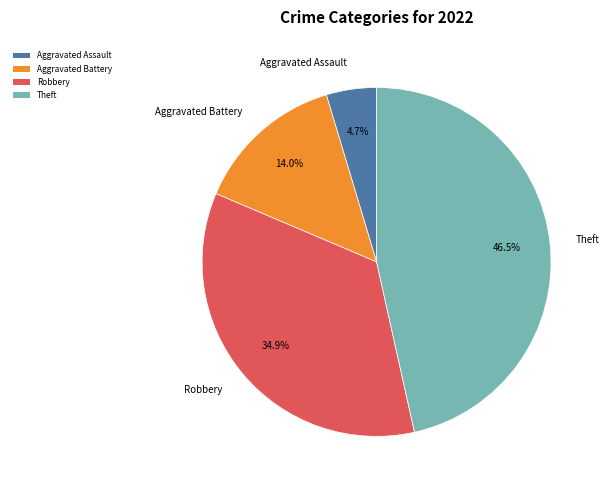

To the nearest percent, what is the average slice percentage?

25%